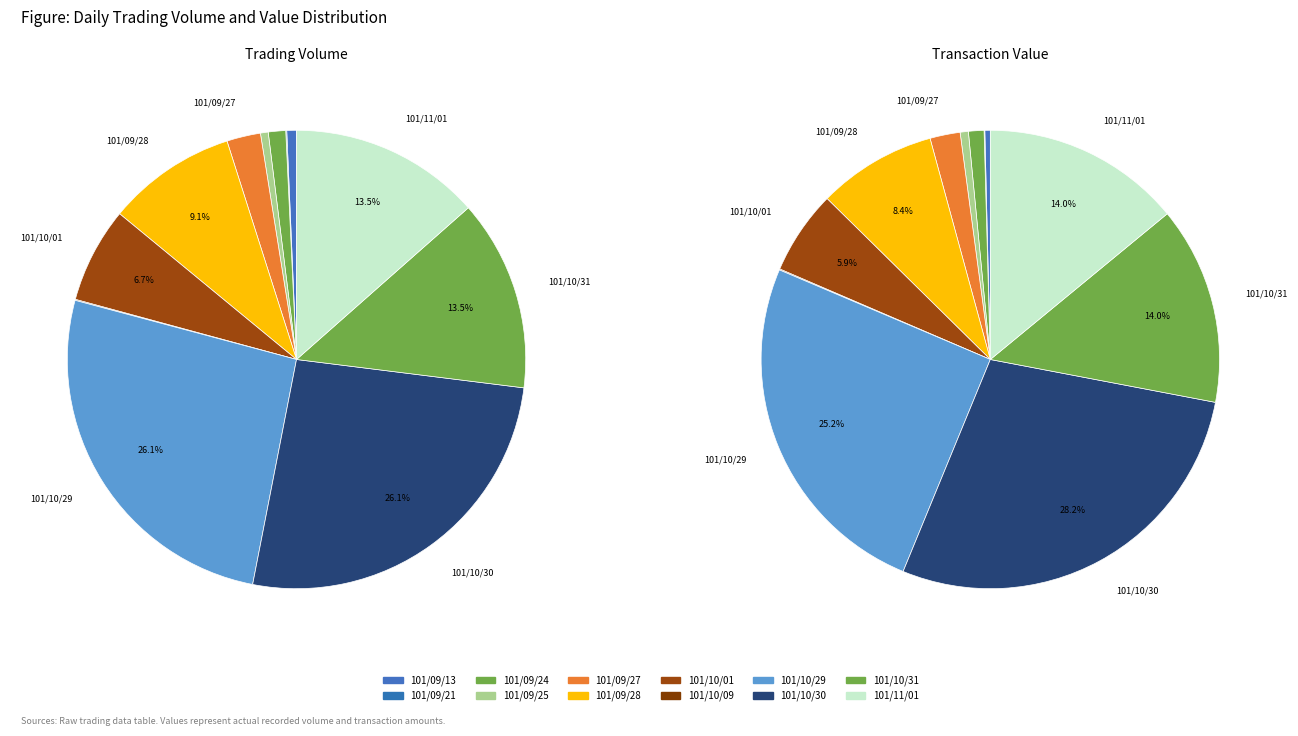

Do 101/11/01 and 101/10/09 together represent more than half of the pie?

No